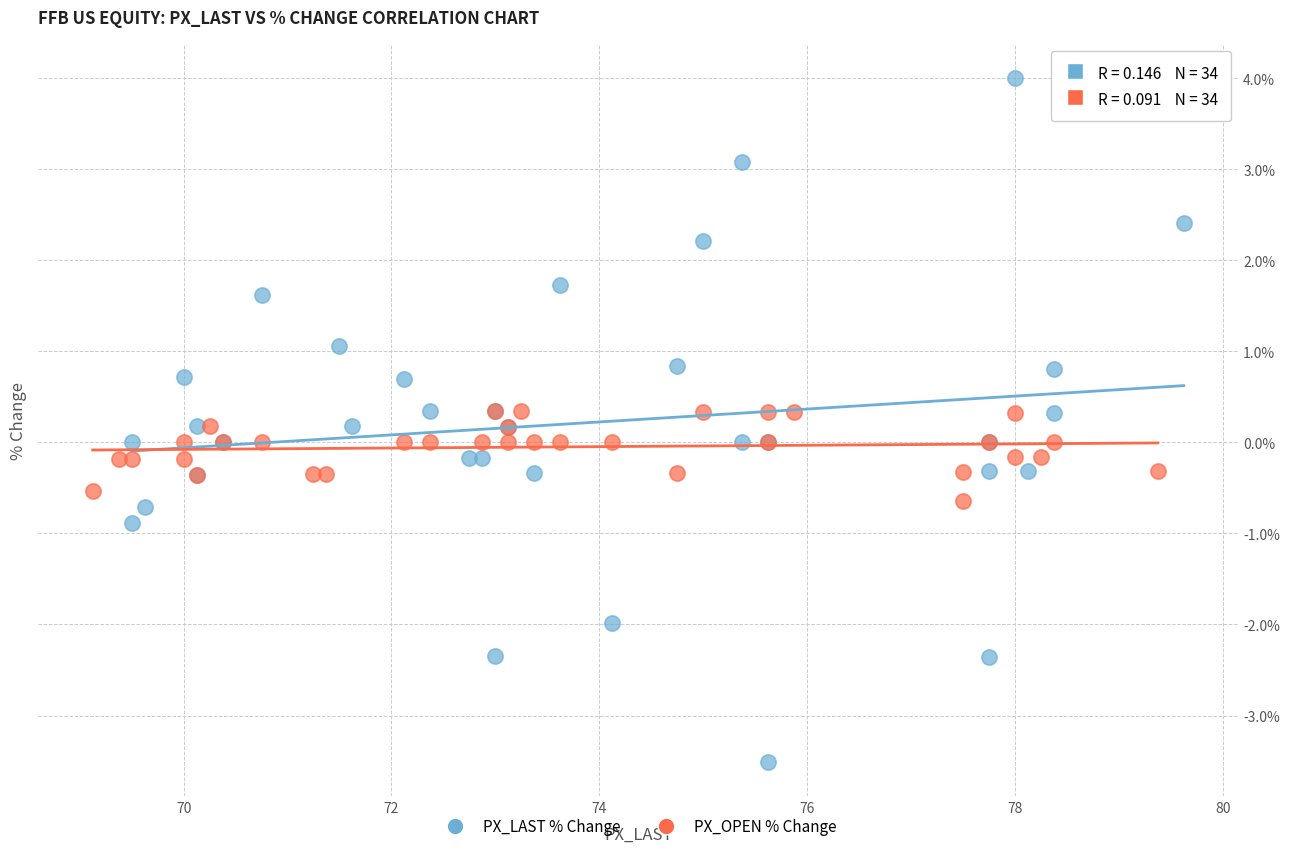

Which series has the widest spread of Y values?

PX_LAST % Change